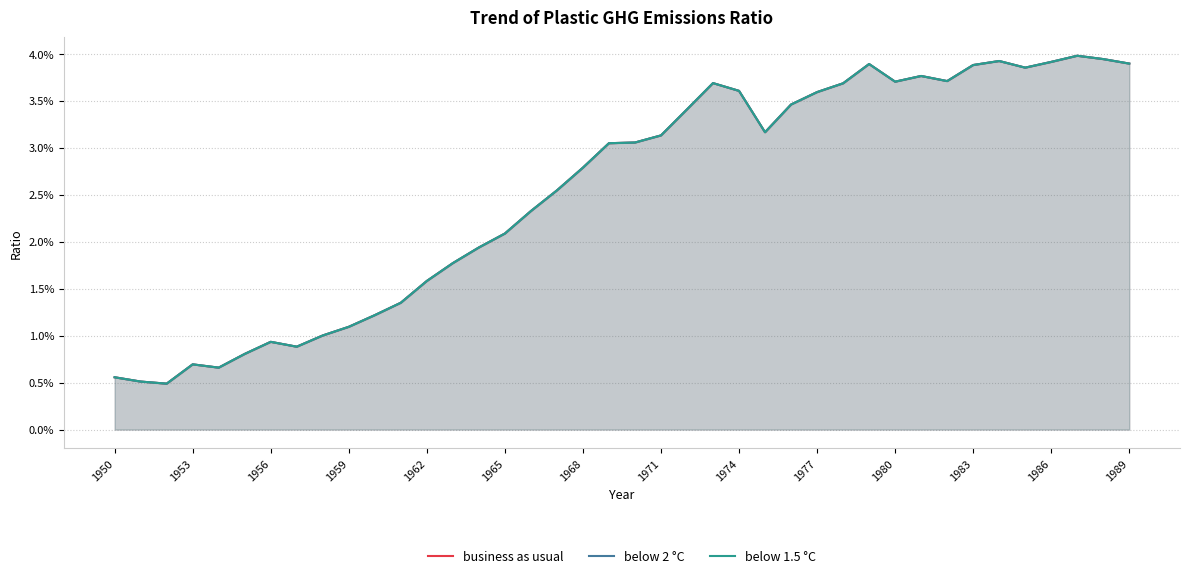

True or false: below 1.5 °C and below 2 °C cross at least once.

False